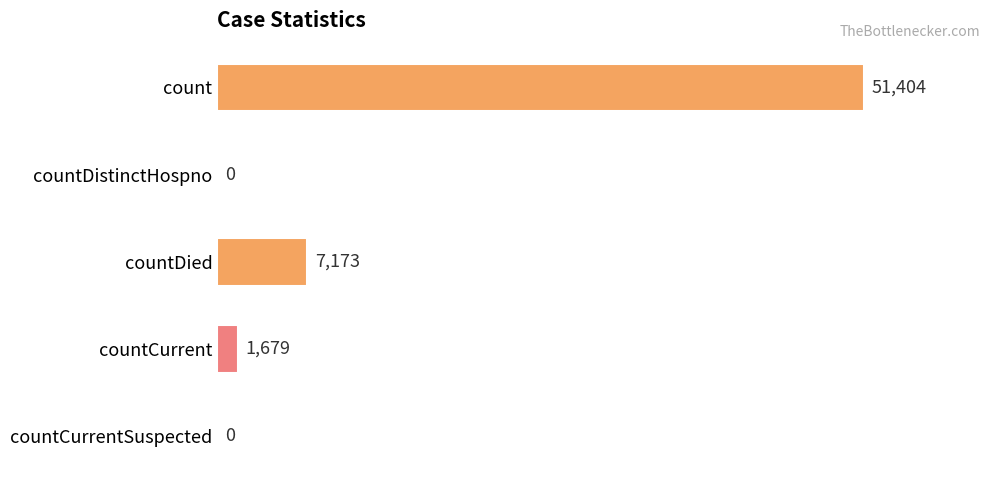

What is the sum of all values?

60256